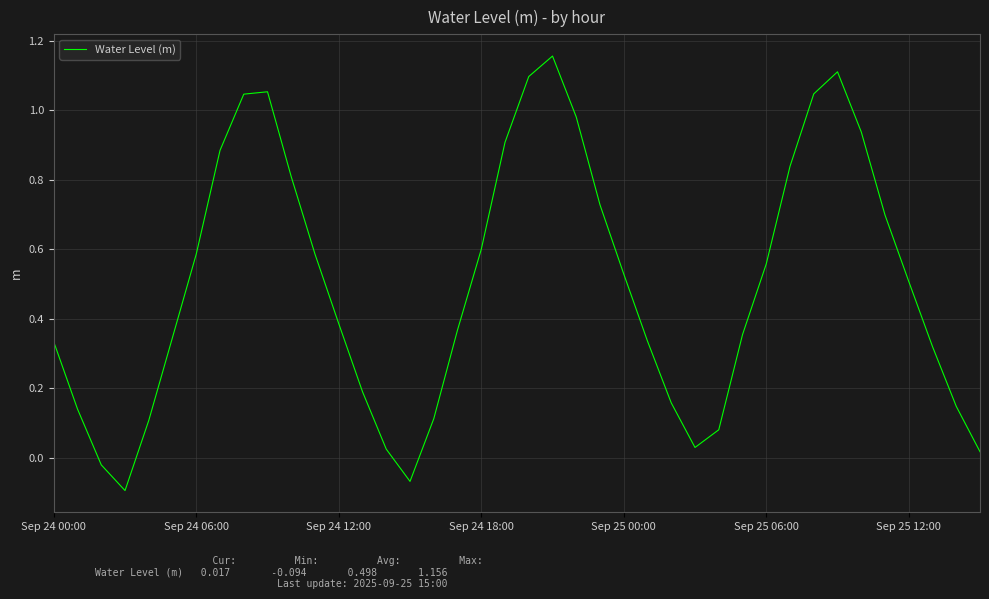

What is the difference between the maximum and minimum values?

1.3